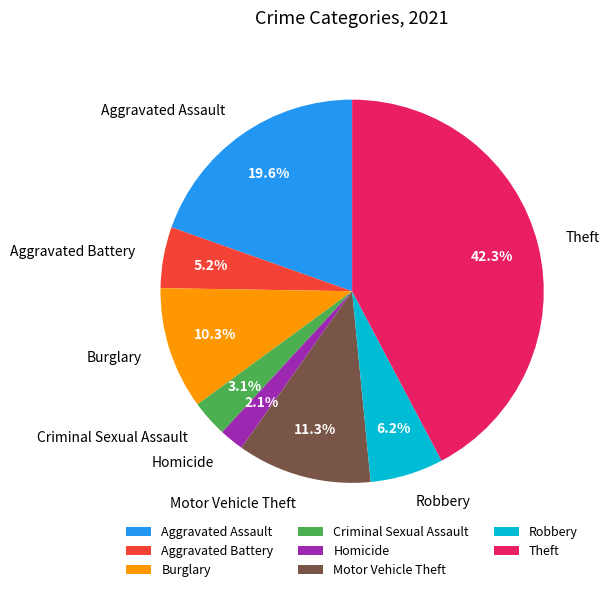

How many slices are in this pie chart?

8